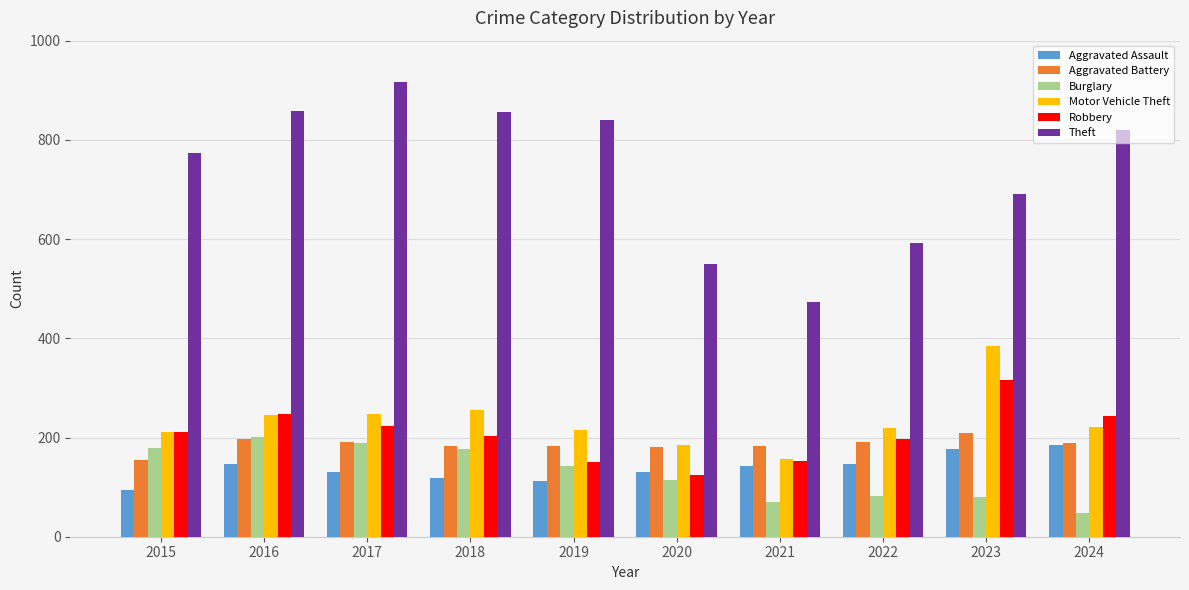

What is the average value of the Motor Vehicle Theft series?

234